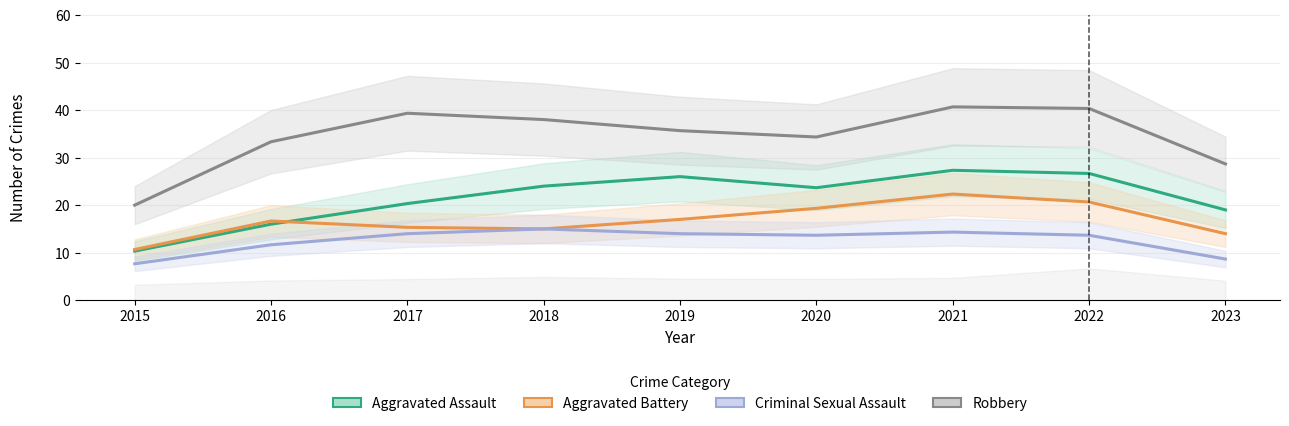

Read the Aggravated Battery value at 2023.

14.0